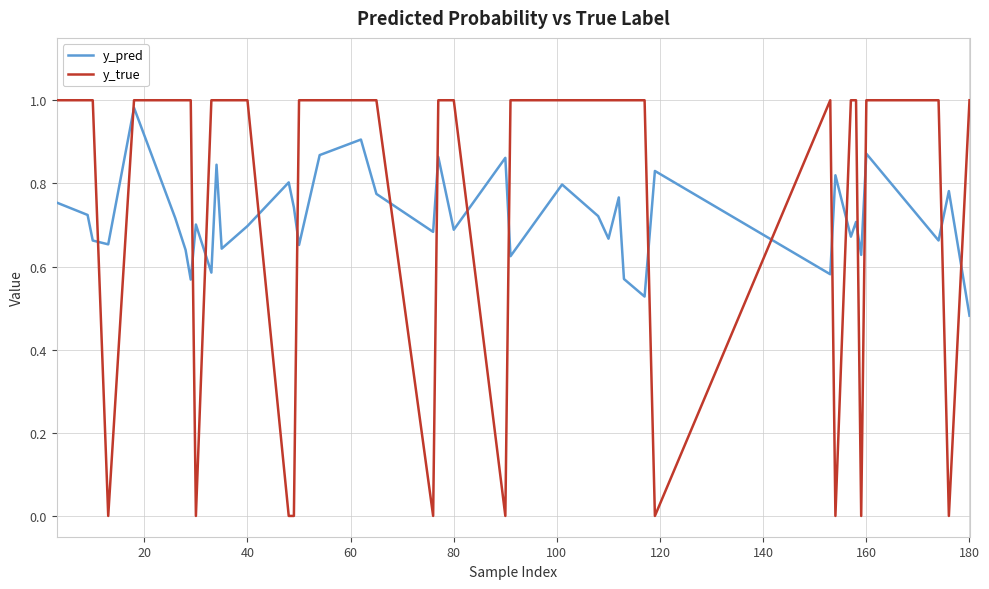

How many intersections are there between y_true and y_pred?

18